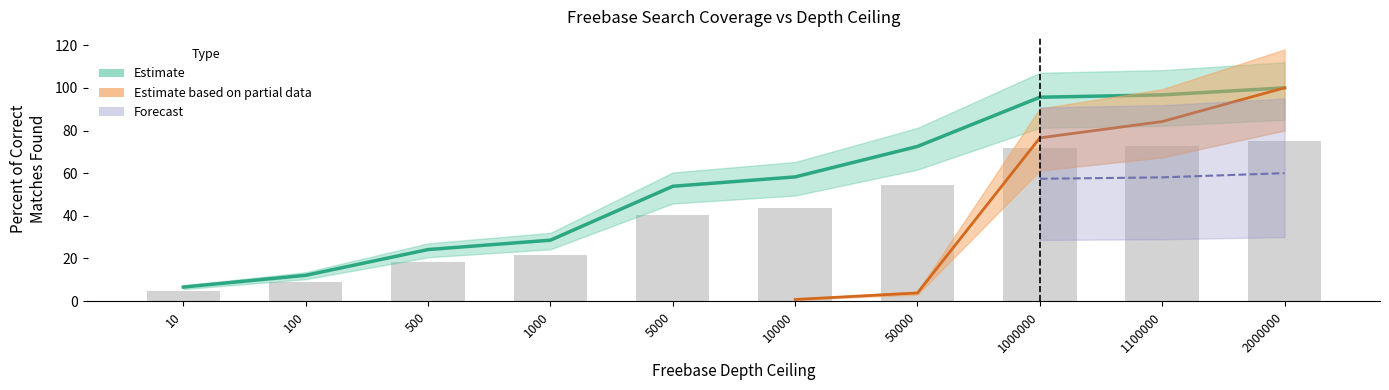

How many groups of bars are there?

10